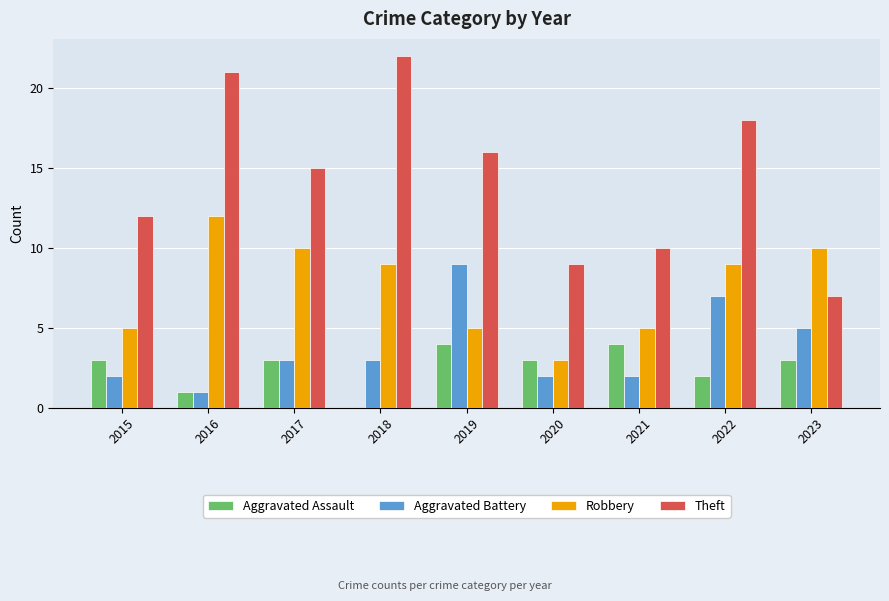

Reading right to left, transcribe all the data shown in this chart.

Aggravated Assault: 2023=3	2022=2	2021=4	2020=3	2019=4	2018=0	2017=3	2016=1	2015=3
Aggravated Battery: 2023=5	2022=7	2021=2	2020=2	2019=9	2018=3	2017=3	2016=1	2015=2
Robbery: 2023=10	2022=9	2021=5	2020=3	2019=5	2018=9	2017=10	2016=12	2015=5
Theft: 2023=7	2022=18	2021=10	2020=9	2019=16	2018=22	2017=15	2016=21	2015=12